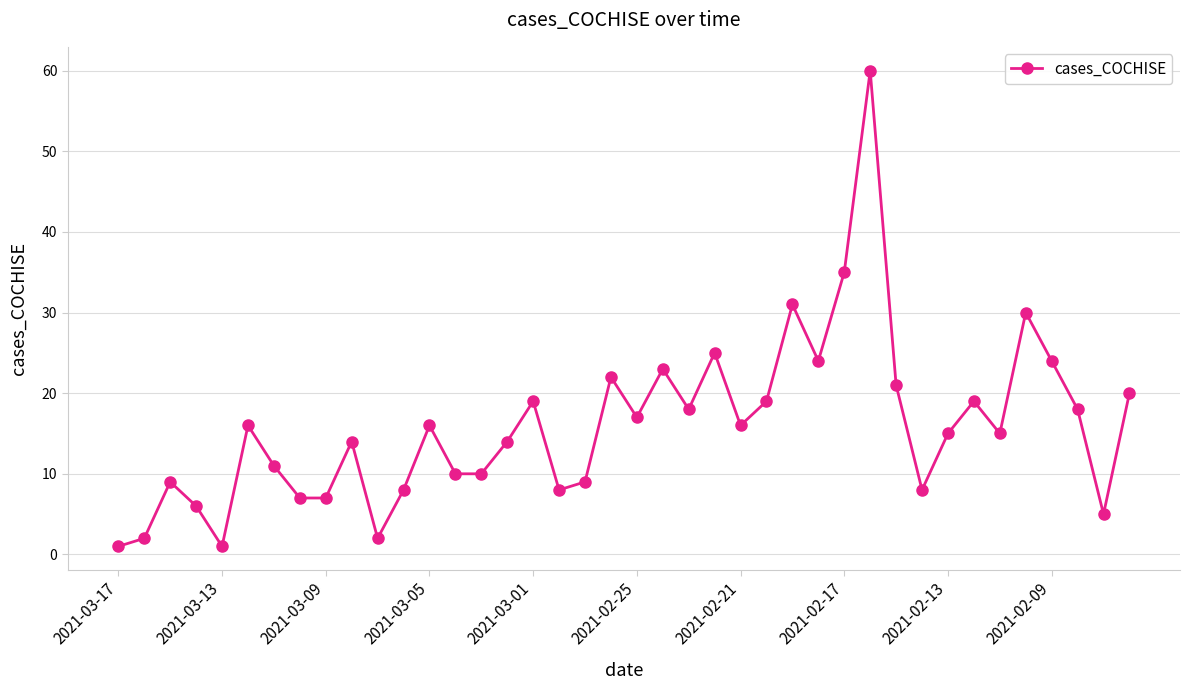

What is the greatest value displayed?

60